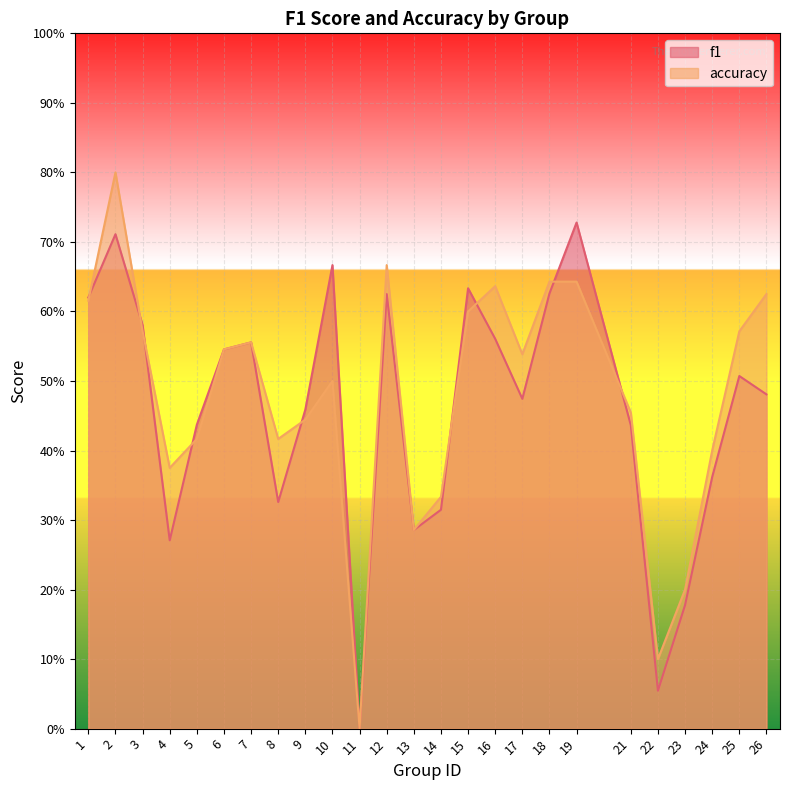

Which series has the largest total across all categories?

accuracy